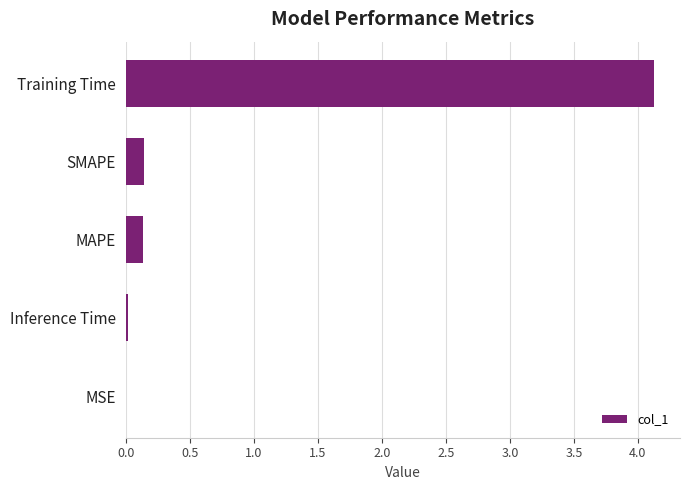

Count the number of categories in the chart.

5